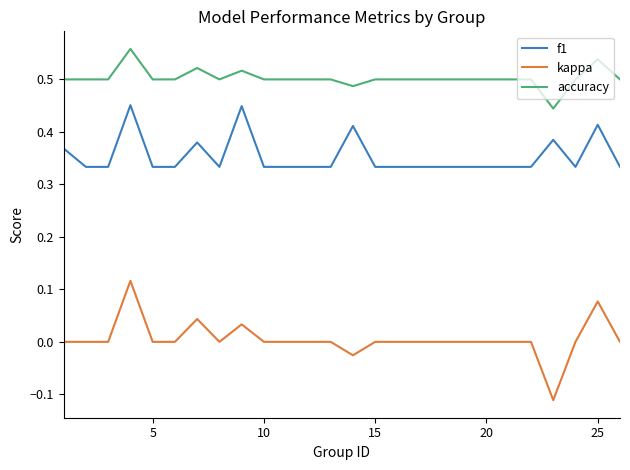

True or false: accuracy and kappa intersect in this chart.

False